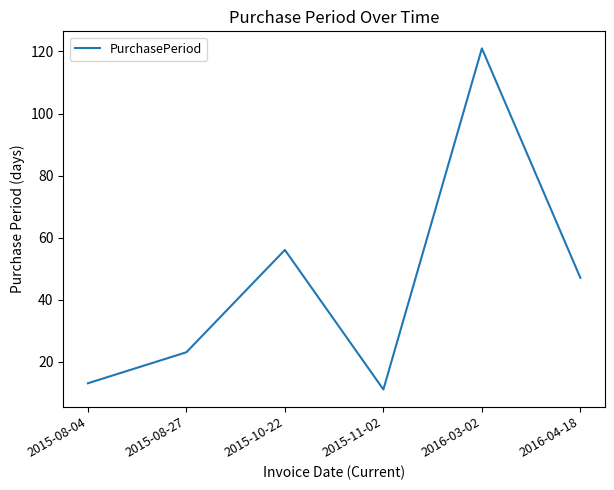

Reading left to right, transcribe all the data shown in this chart.

2015-08-04=13	2015-08-27=23	2015-10-22=56	2015-11-02=11	2016-03-02=121	2016-04-18=47